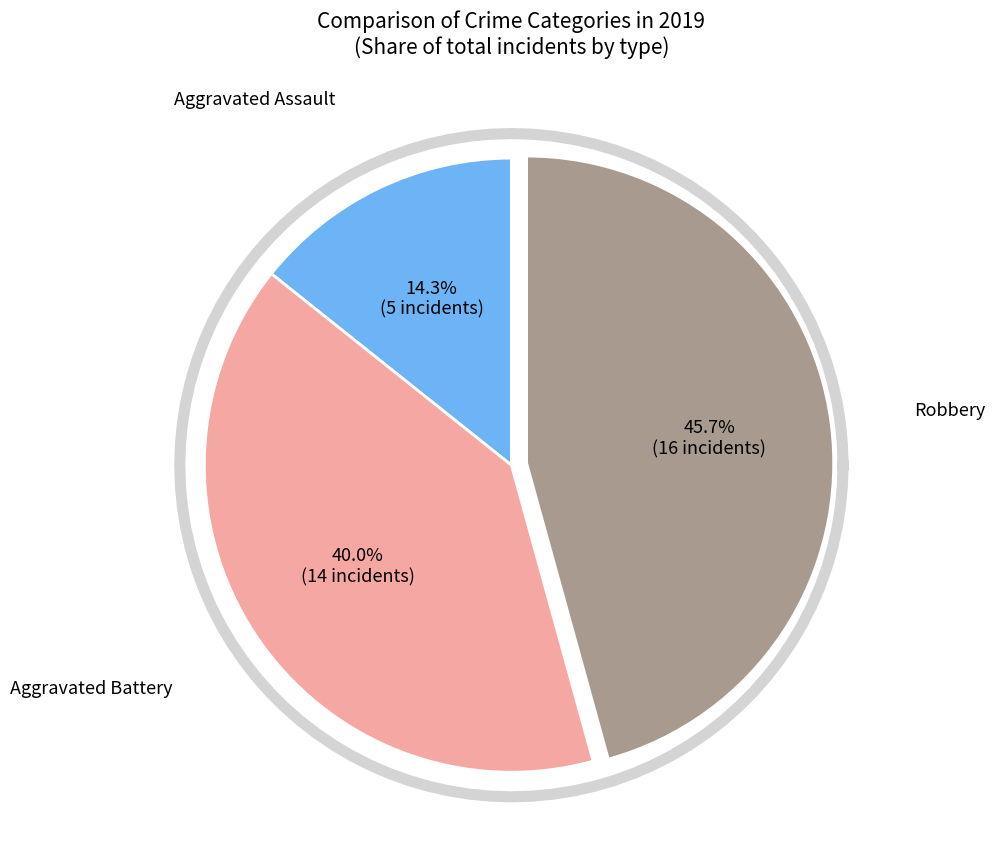

To the nearest percent, what is the average slice percentage?

33%